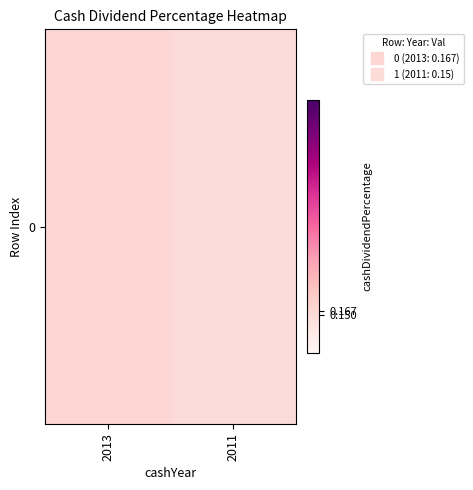

At which label is the value closest to 0?

2011